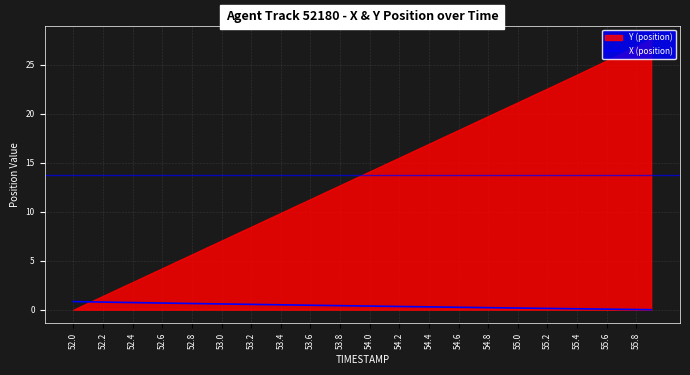

Is it true that X (position) equals 0.8 at 52.2?

True